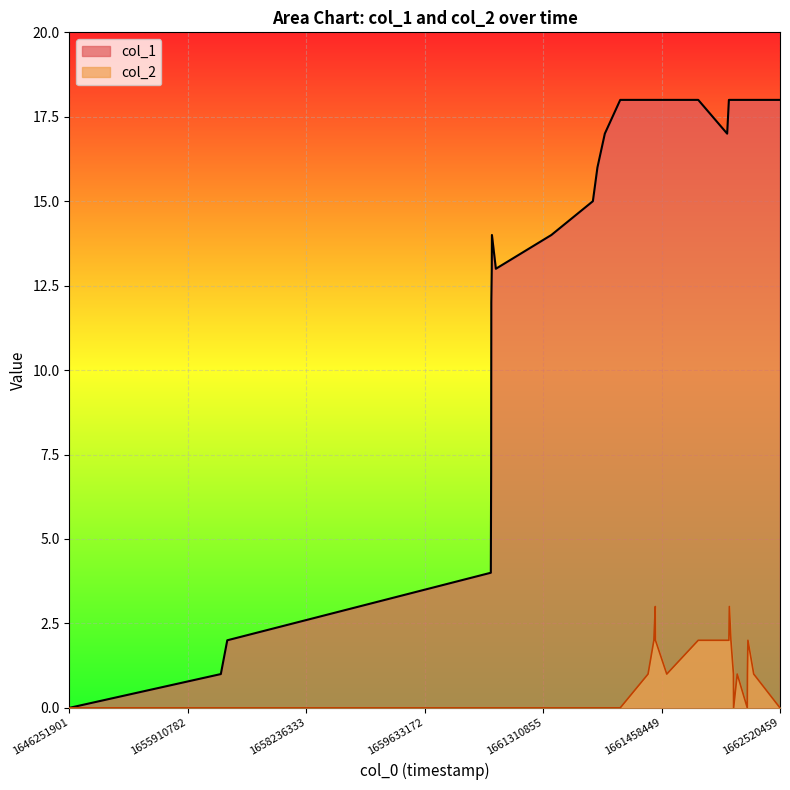

Which series has the largest total across all categories?

col_1